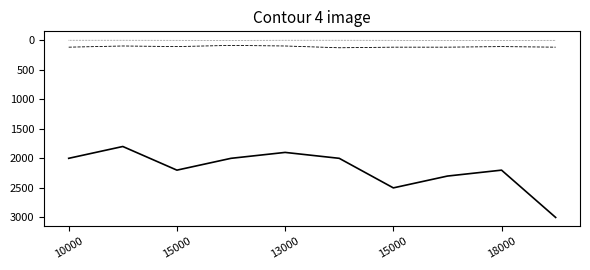

What is the maximum value shown in the chart?

3000